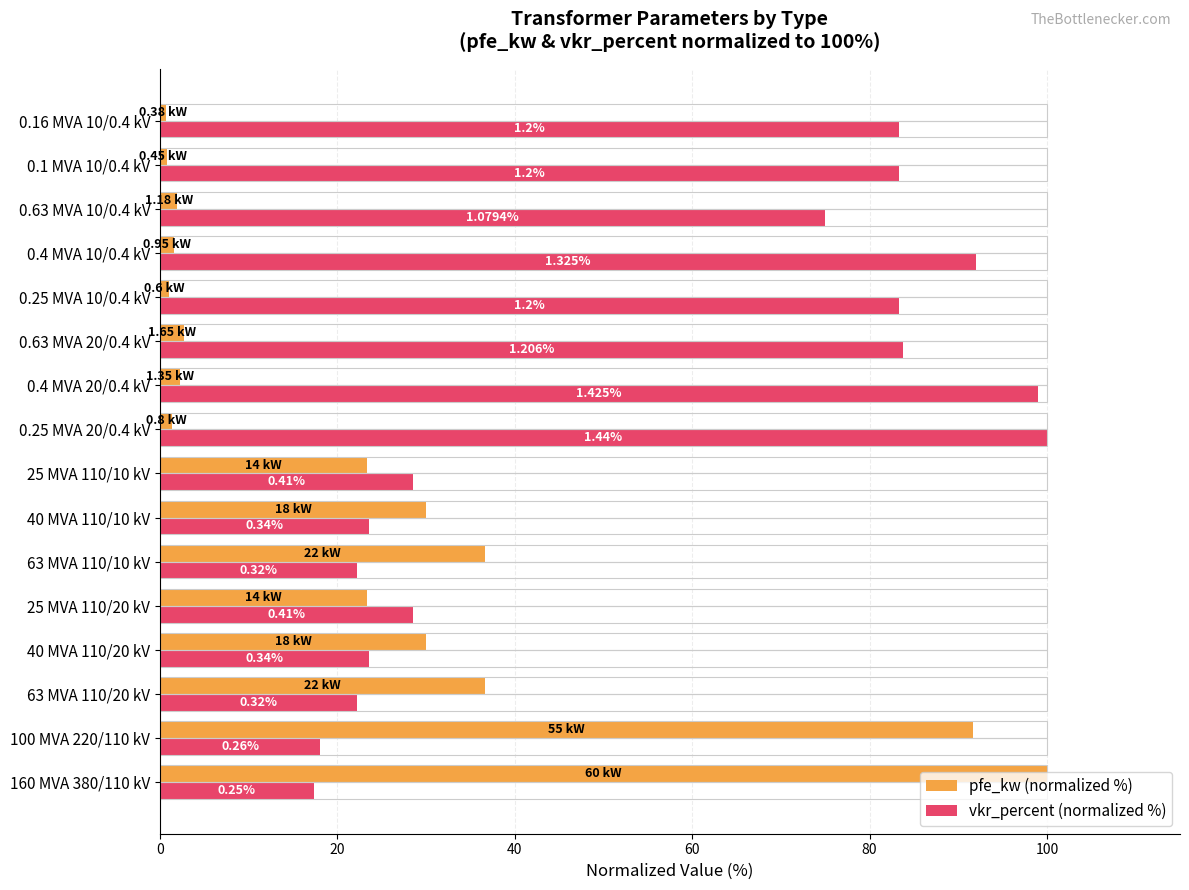

What are all the series names shown in the legend?

pfe_kw (normalized %), vkr_percent (normalized %)